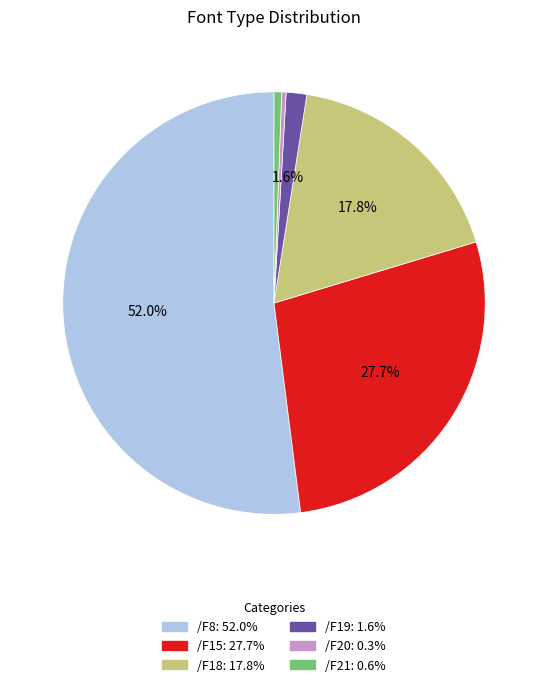

What is the largest slice in the pie chart?

/F8